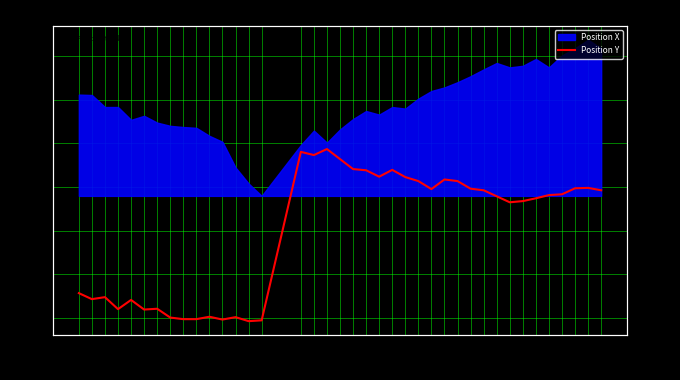

True or false: the data shows 181.7 at 34.

True